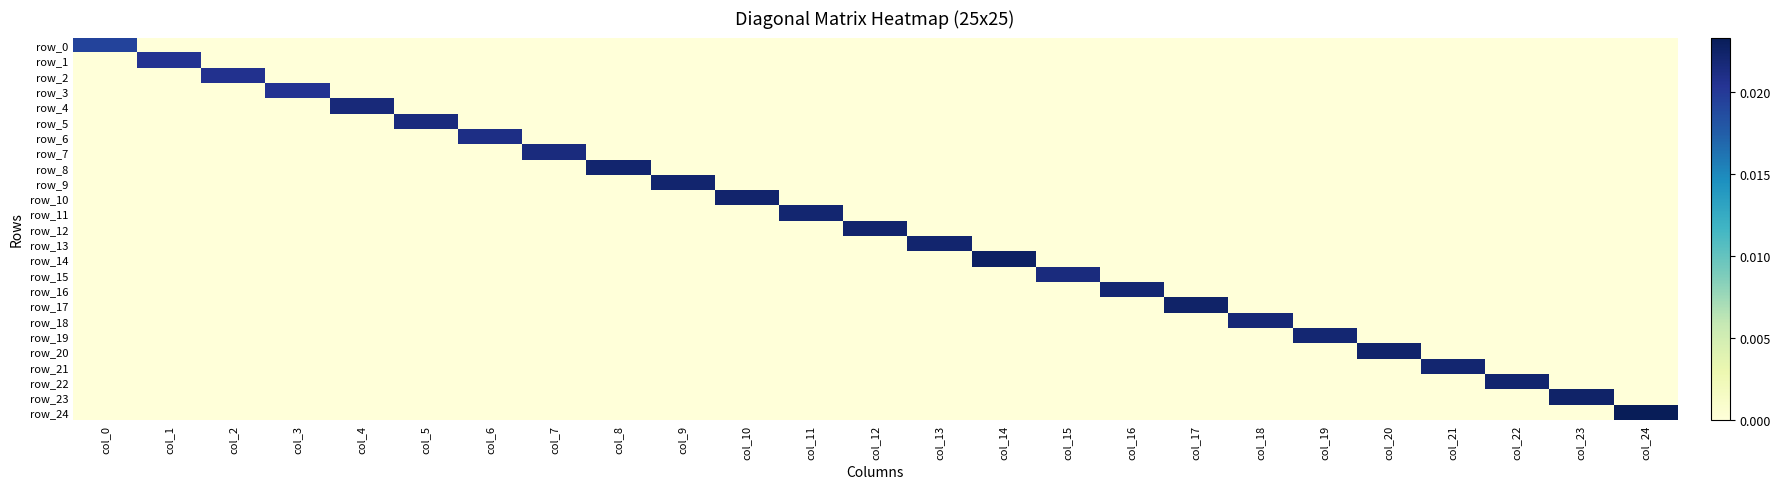

At which label does row_3 reach its minimum?

col_0